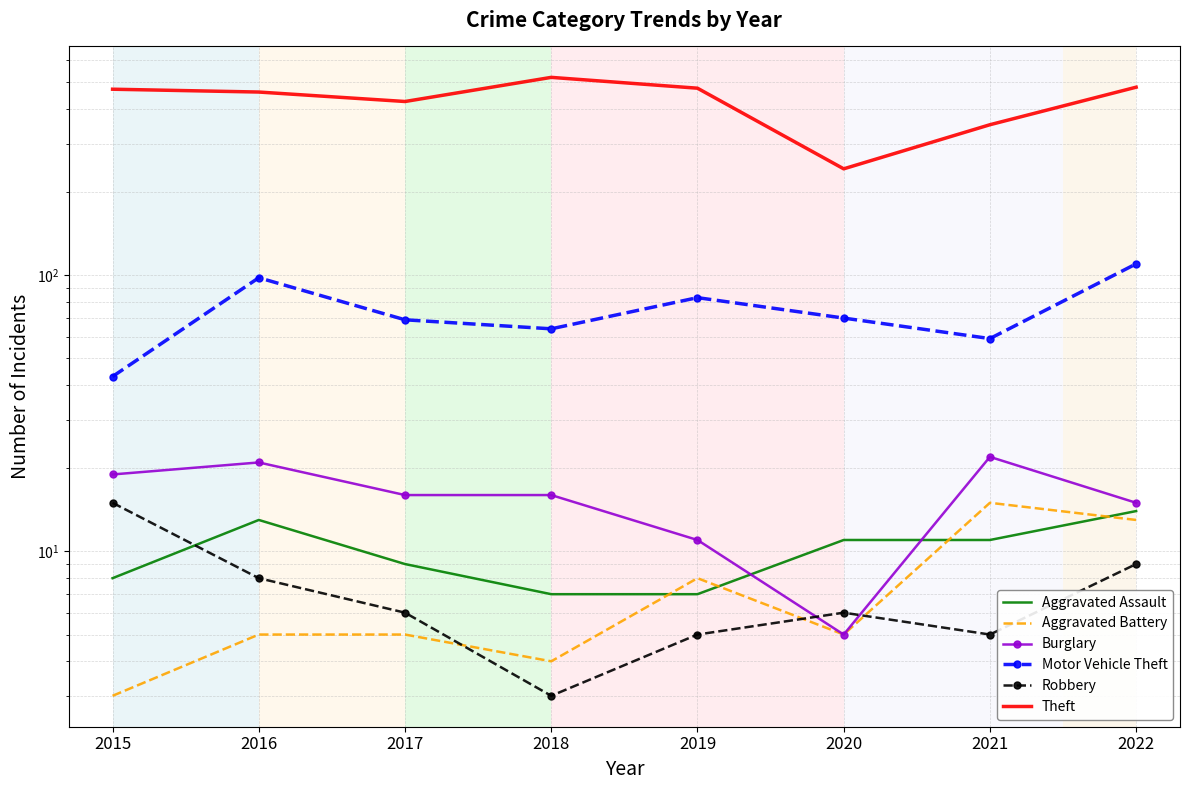

What is the lowest value of the Motor Vehicle Theft series?

43